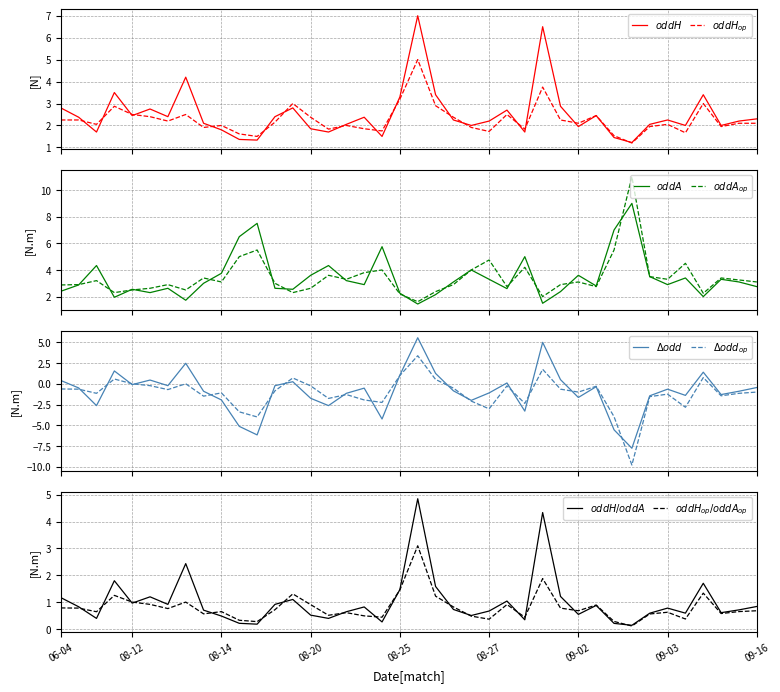

Is this an area chart (filled region under the line)?

No